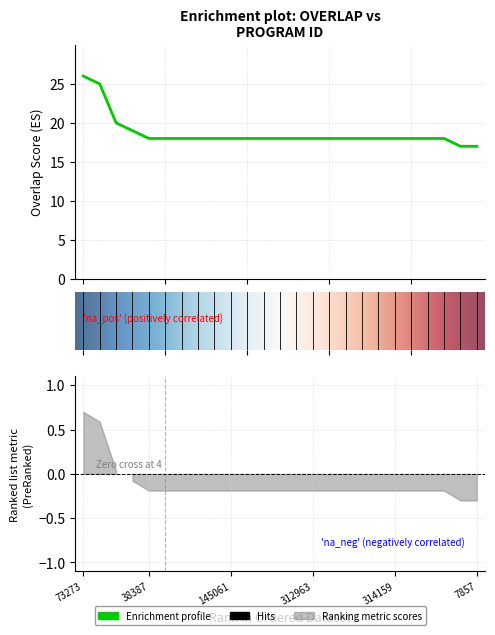

What is the label of the 5th point from the left?

38387